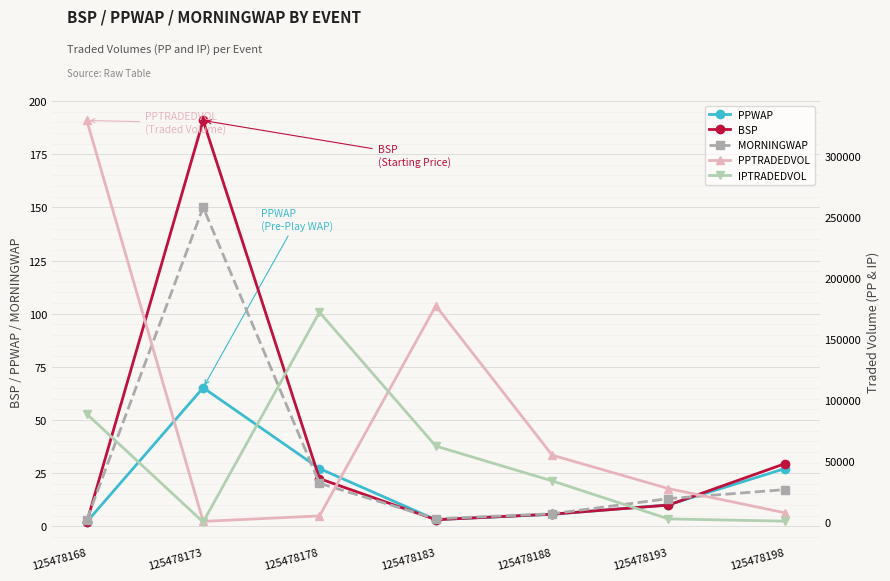

Where is the first local minimum for PPWAP?

125478183